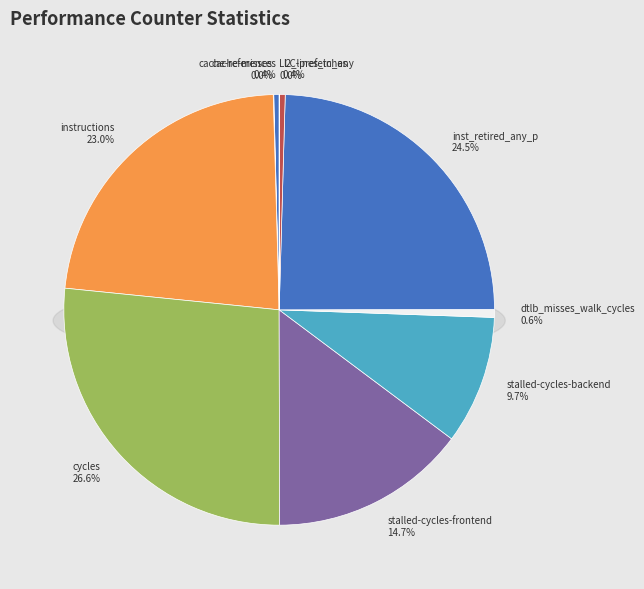

Is the sum of cache-references and l2_lines_in_any greater than half?

No